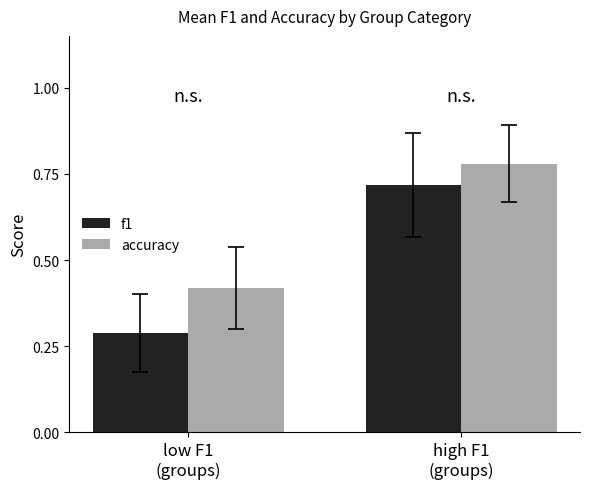

List the series in order of their peak value, highest first.

accuracy, f1